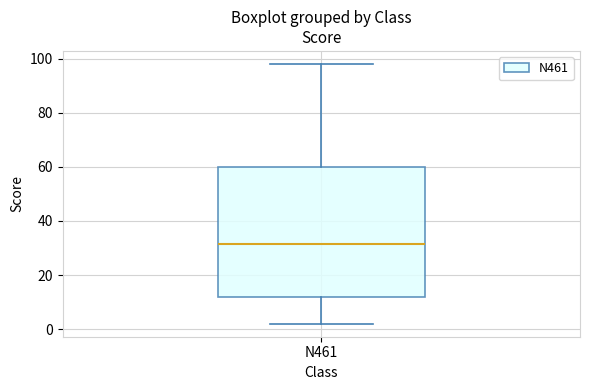

Read this box plot against the y-axis: the position of the median line, the range covered by the box, and the ends of both whiskers. The values are not printed on the chart, so give them approximately, as read against the axis.

median 32, box 12 to 60, whiskers 2 to 98